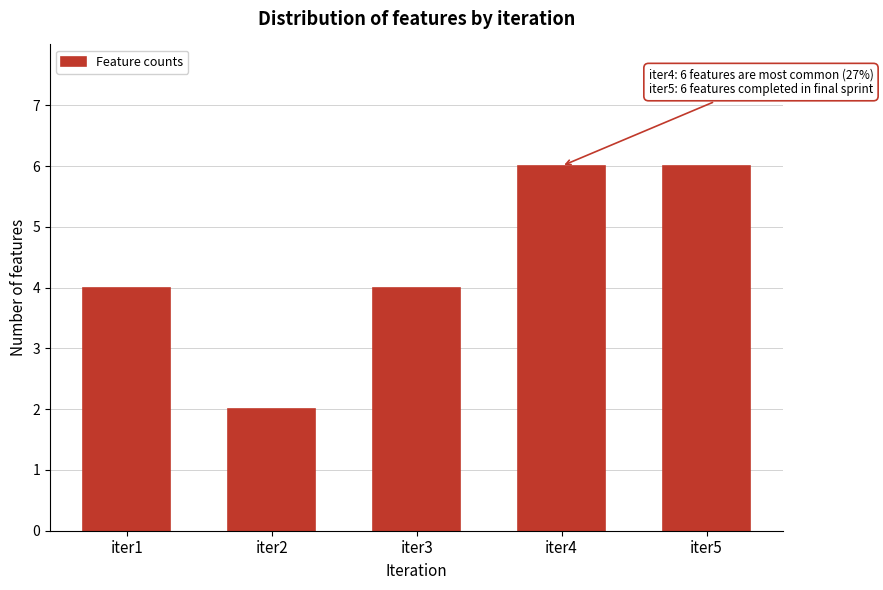

Reading left to right, what are all the values shown in this chart?

iter1=4	iter2=2	iter3=4	iter4=6	iter5=6